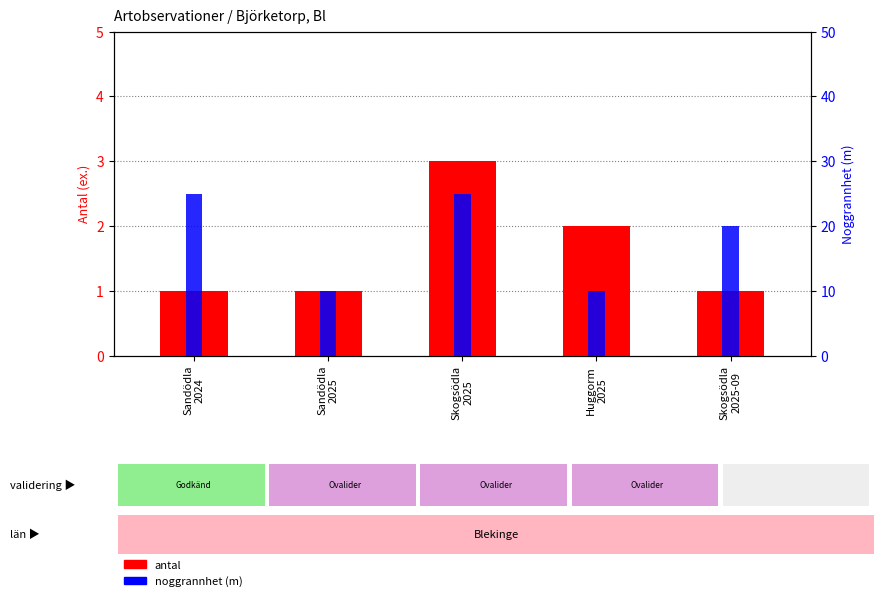

What are all the series names shown in the legend?

antal, noggrannhet (m)